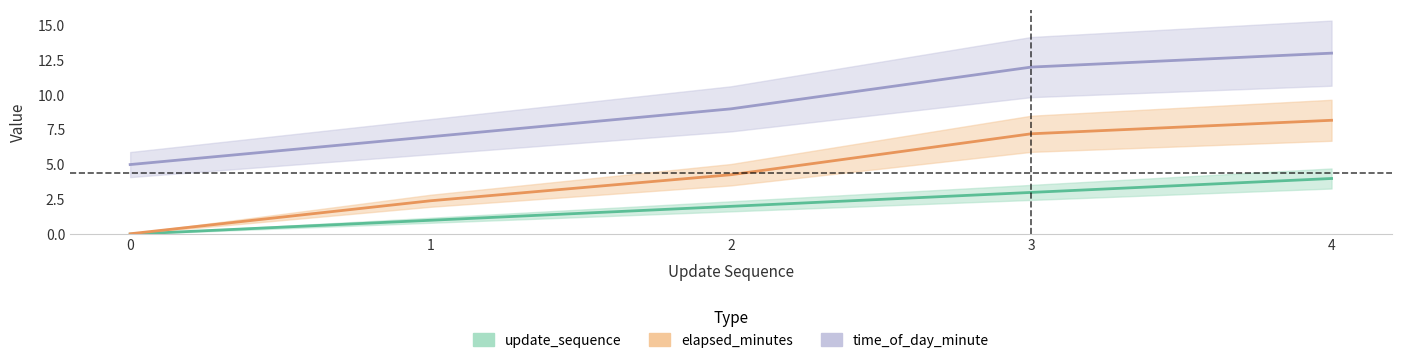

What is the total value across all series at 2?

15.3